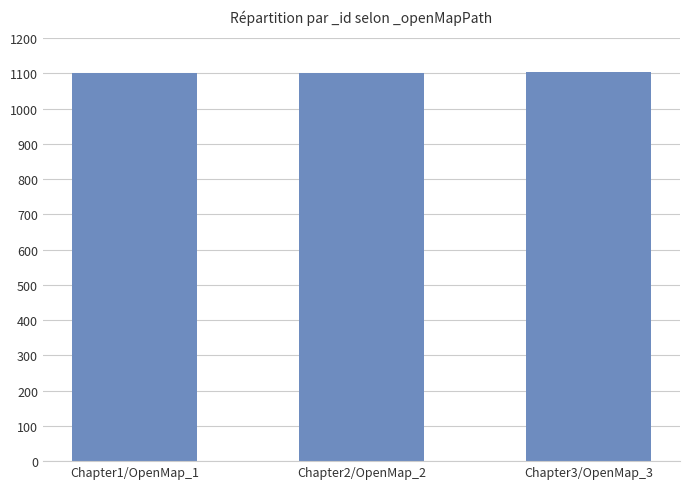

Is it true that the value at Chapter3/OpenMap_3 is 1103?

True